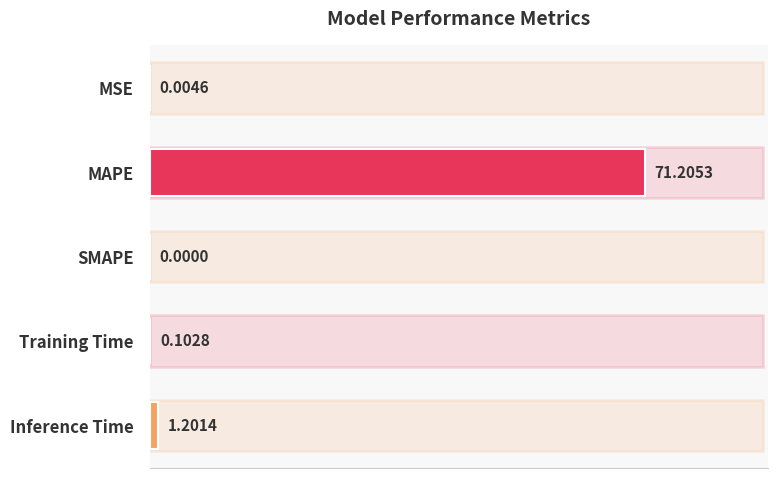

Are the bars horizontal?

Yes